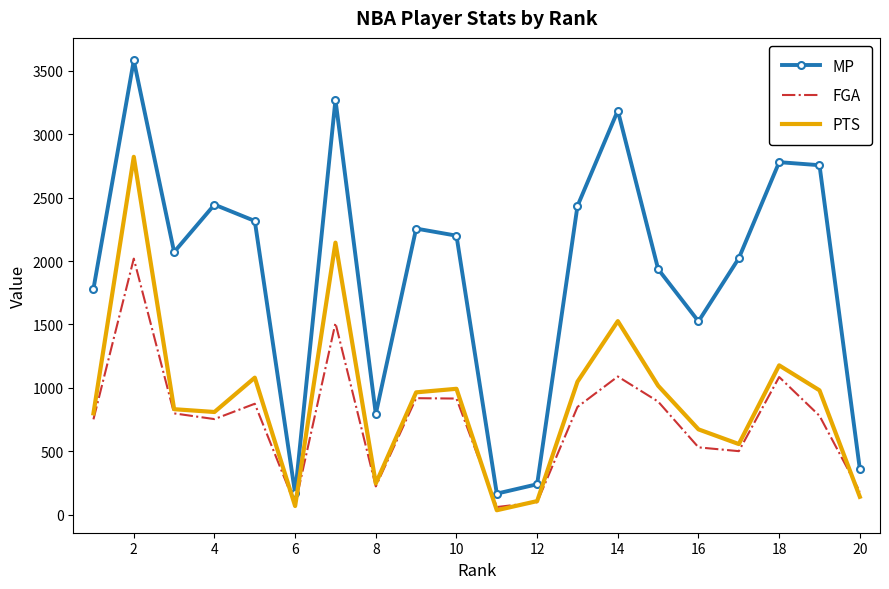

Which series has the largest range (max minus min)?

MP